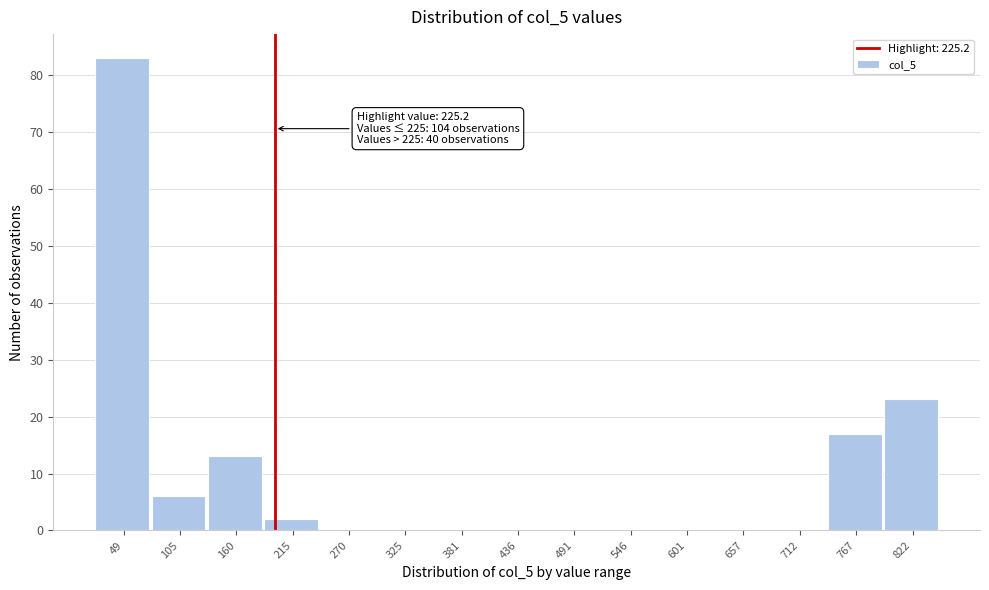

Reading left to right, what are all the values shown in this chart?

49=83	105=6	160=13	215=2	270=0	325=0	381=0	436=0	491=0	546=0	601=0	657=0	712=0	767=17	822=23